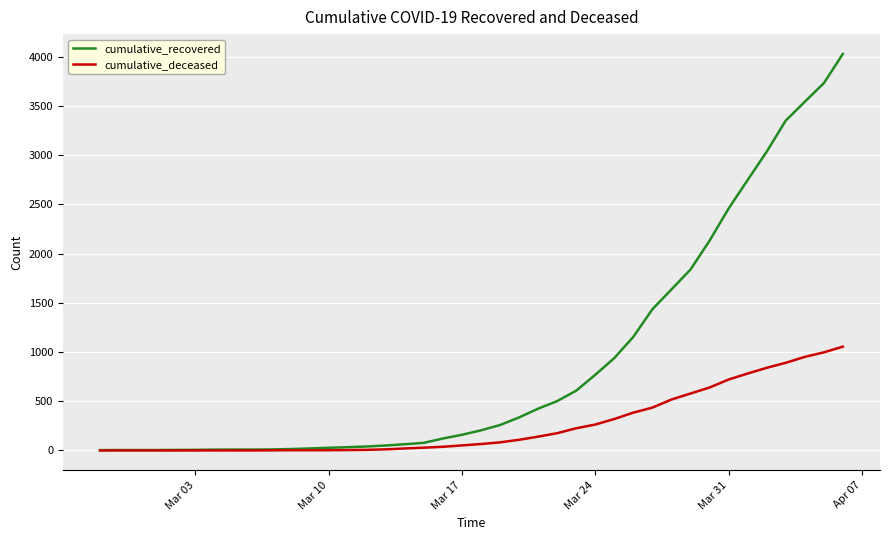

Which series has the largest range (max minus min)?

cumulative_recovered